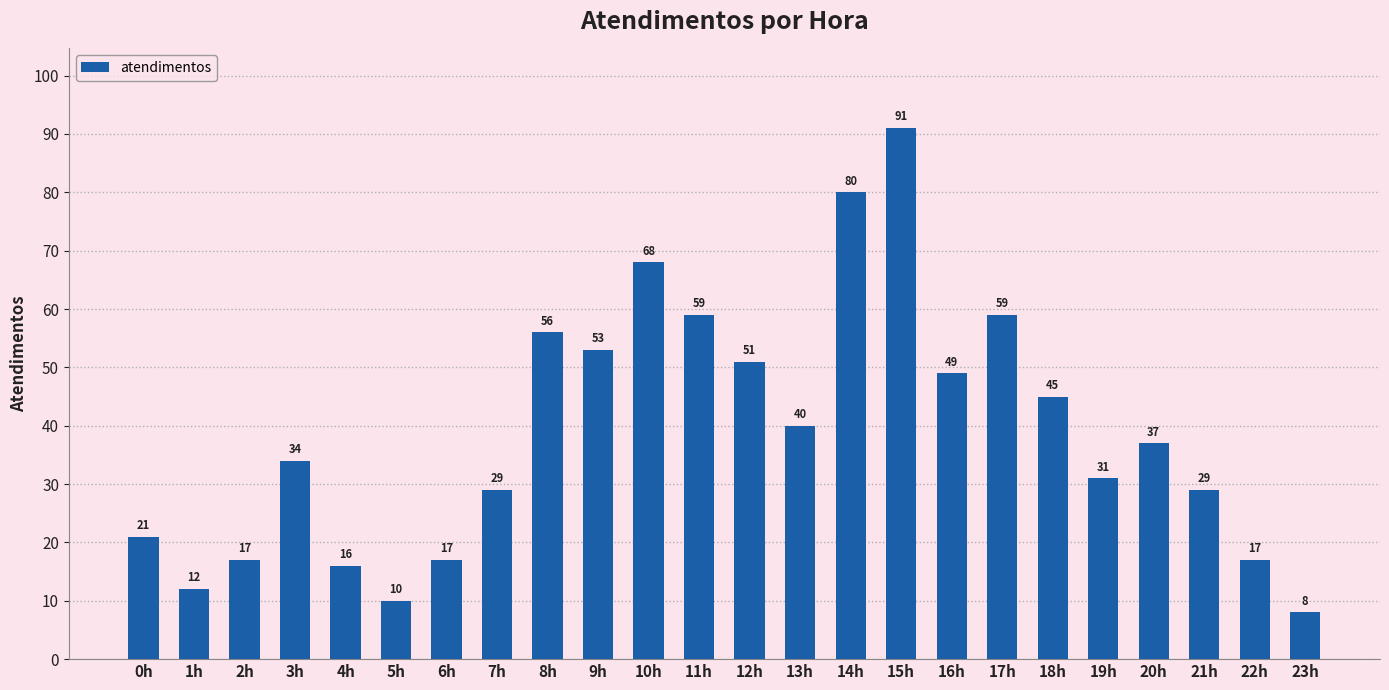

How many values are below 37?

12